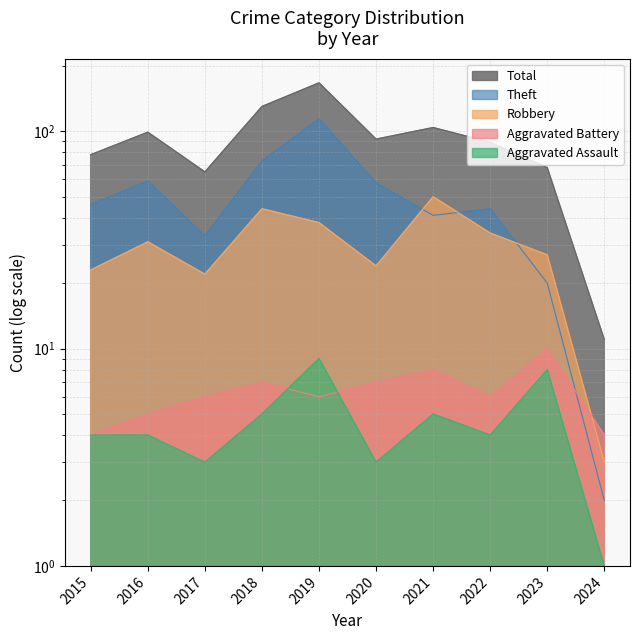

True or false: Aggravated Battery and Total intersect in this chart.

False